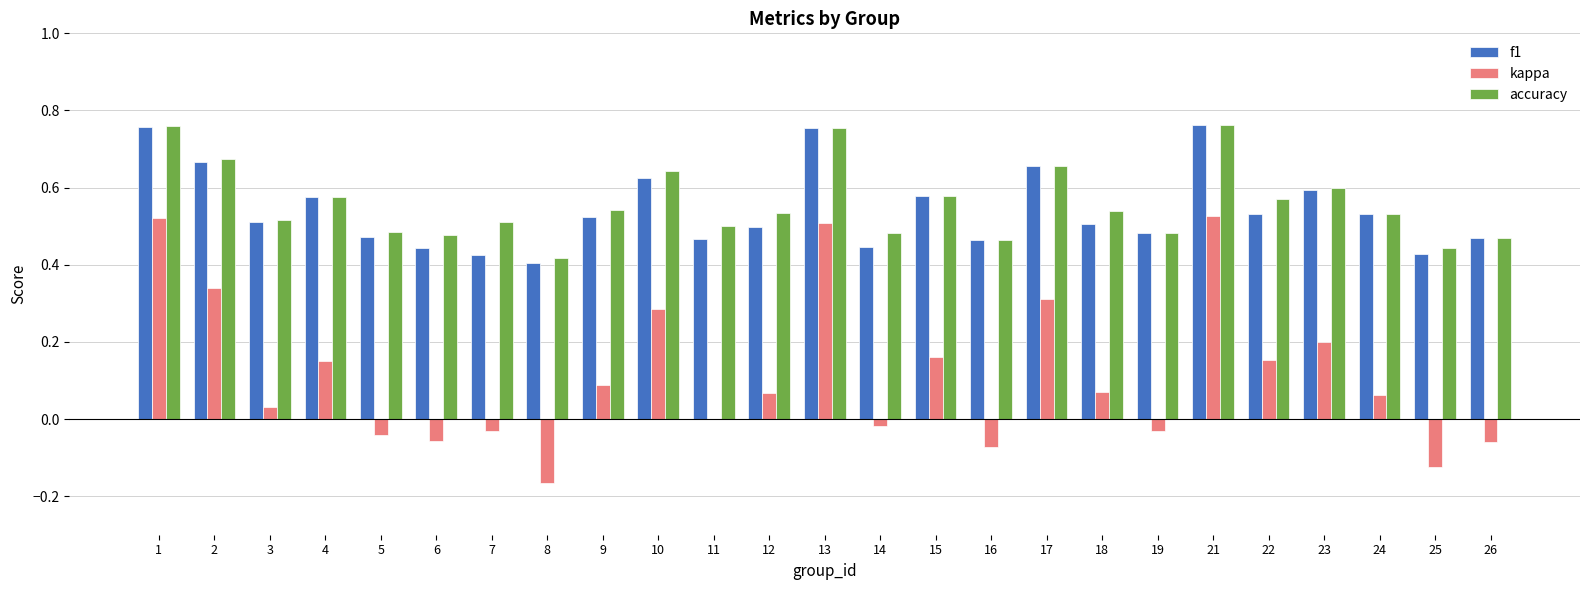

What is the total value across all series at 2?

1.7